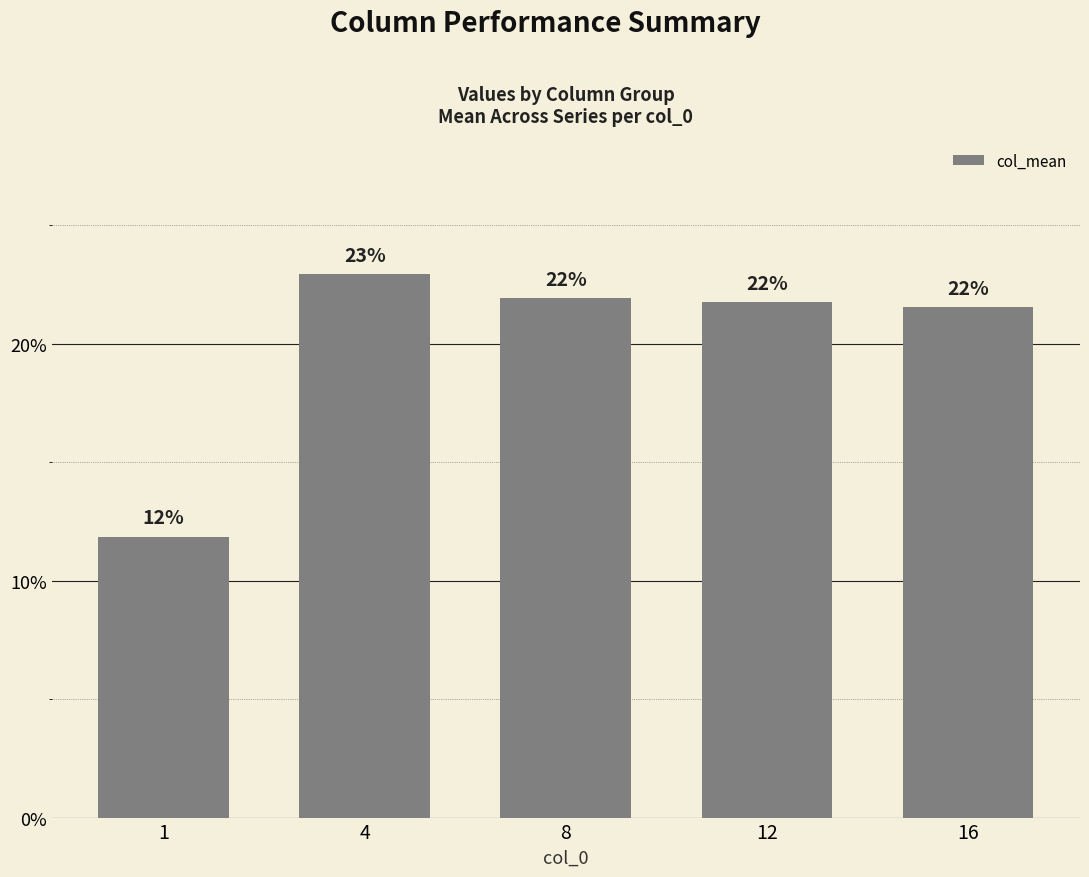

At which label does the data first exceed 21?

4